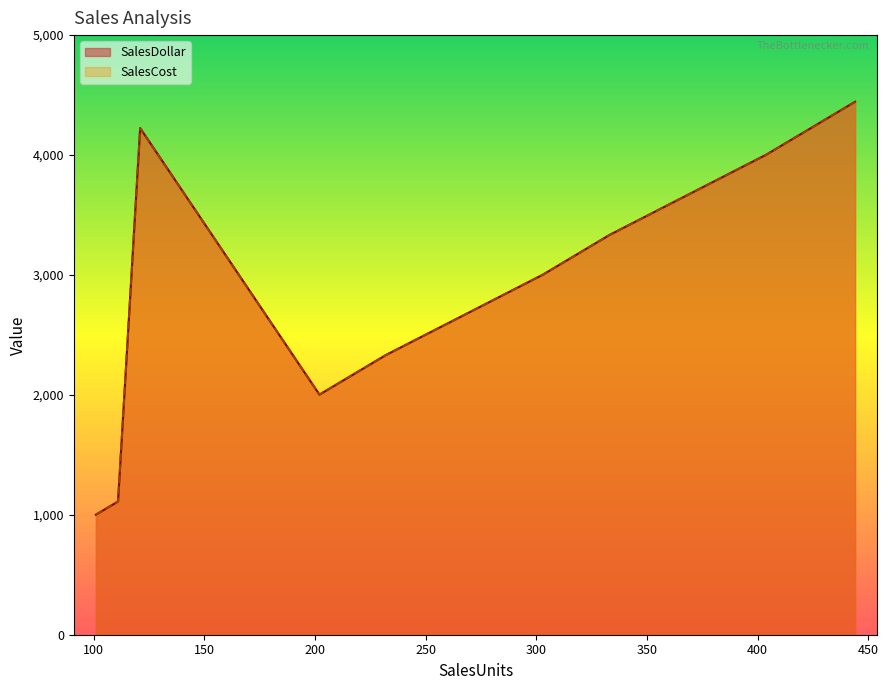

What is the greatest value displayed?

4444